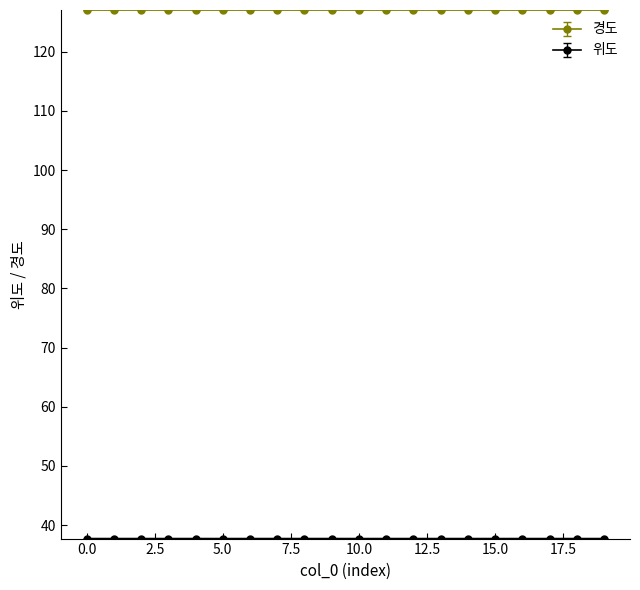

What is the minimum value for 경도?

127.0